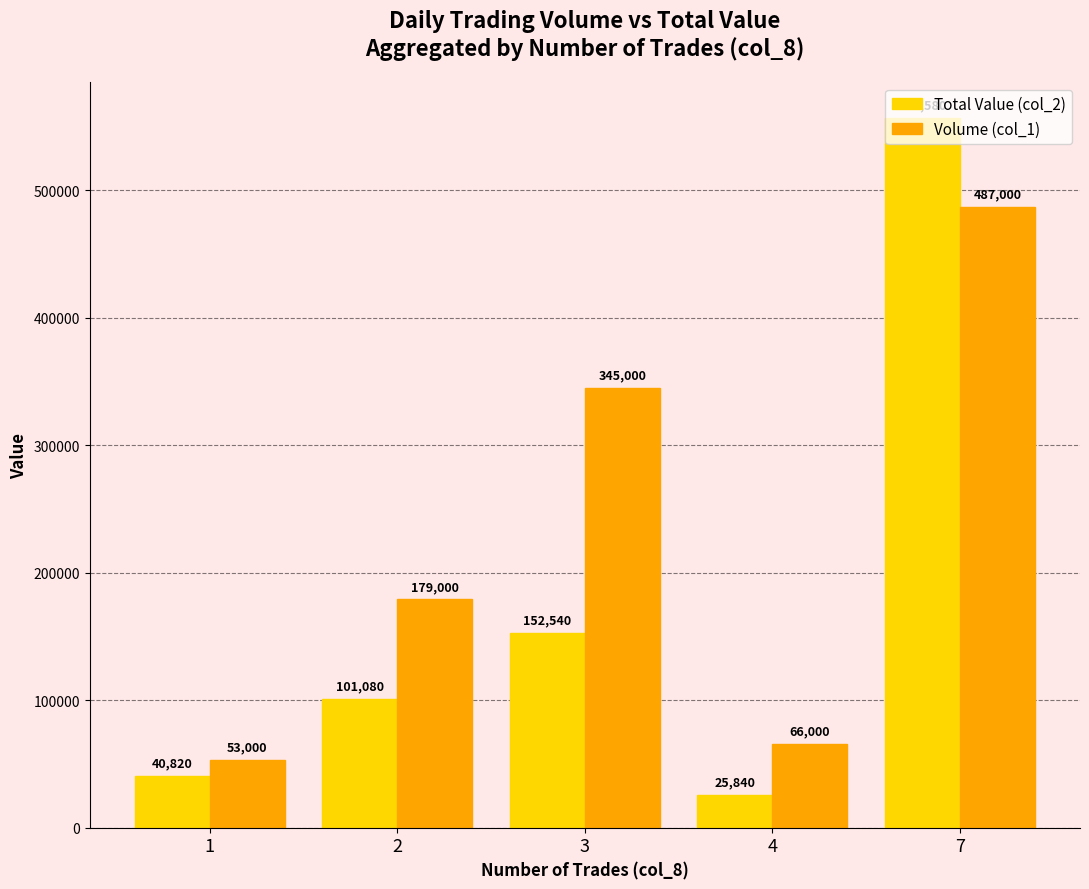

Which series has the widest spread of values?

Total Value (col_2)